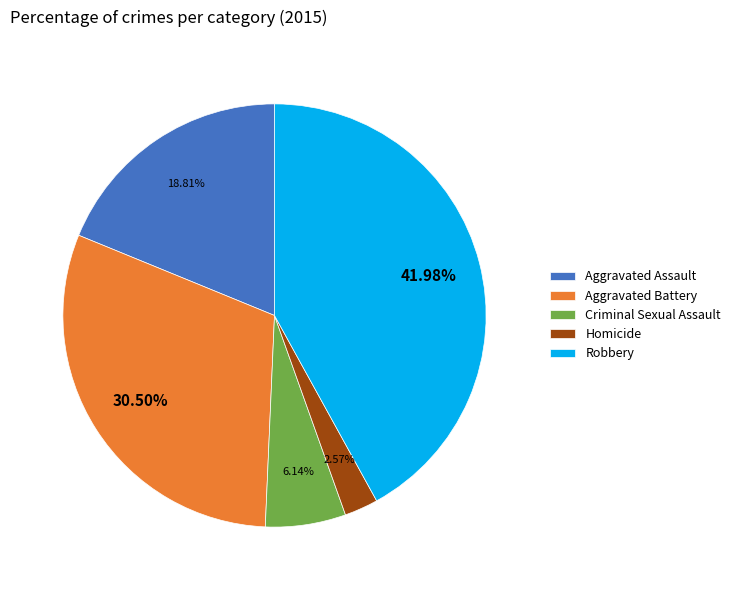

True or false: Robbery accounts for 42% of the total.

True